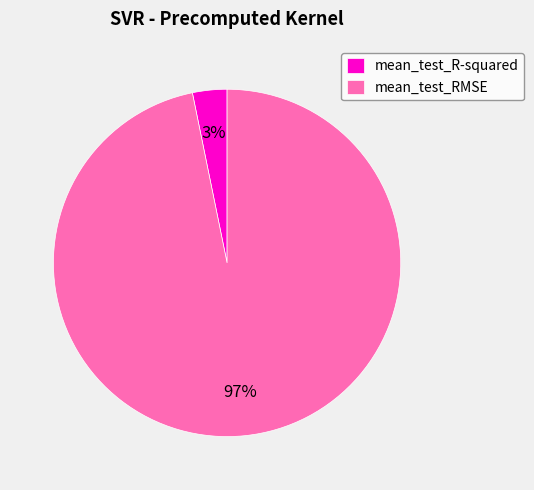

Is the sum of mean_test_R-squared and mean_test_RMSE greater than half?

Yes